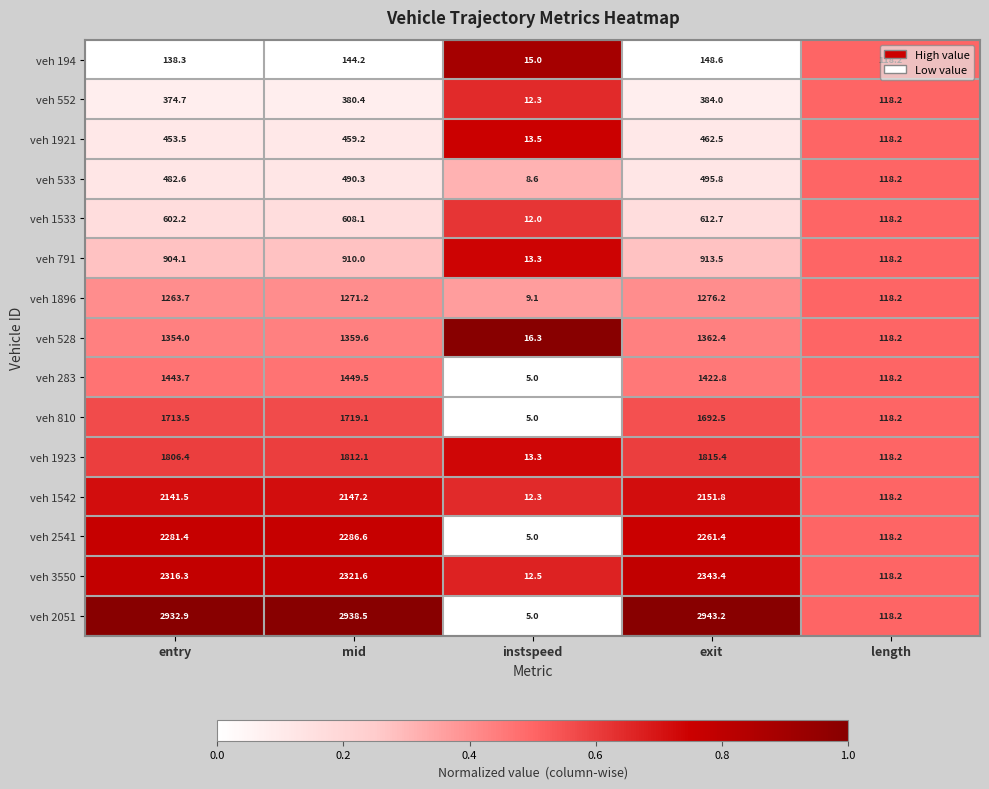

List the labels in order of veh 1921 value, smallest first.

instspeed, length, entry, mid, exit